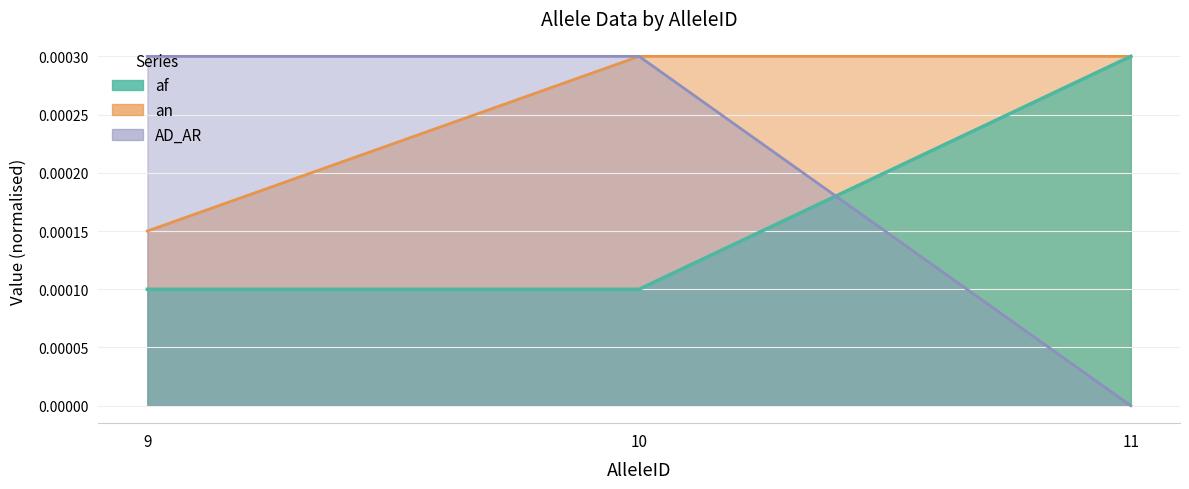

Count the number of data series in this chart.

3